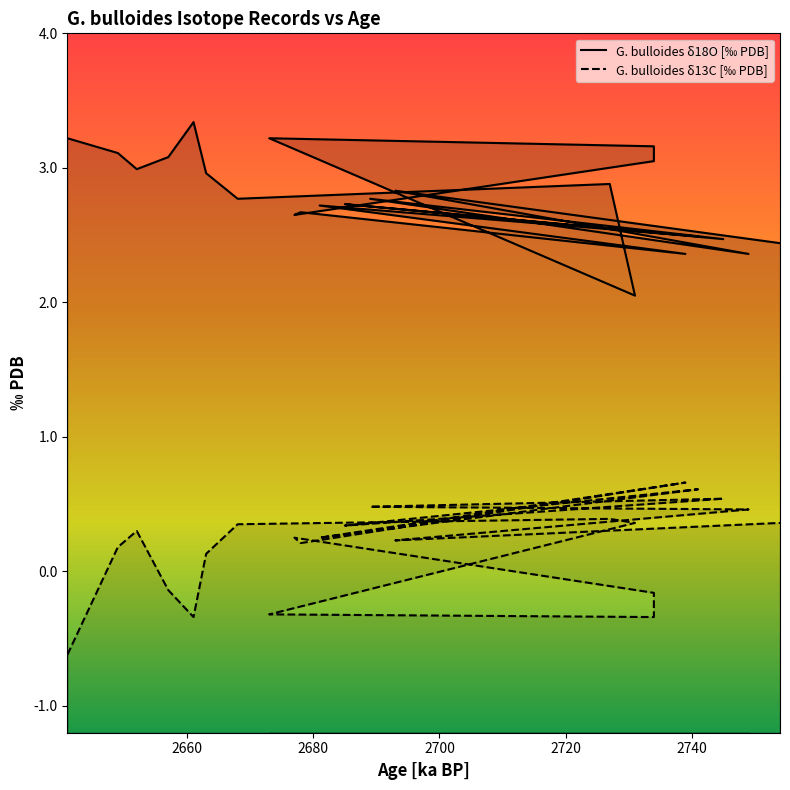

At which label does G. bulloides δ13C [‰ PDB] first exceed 0?

2649.0